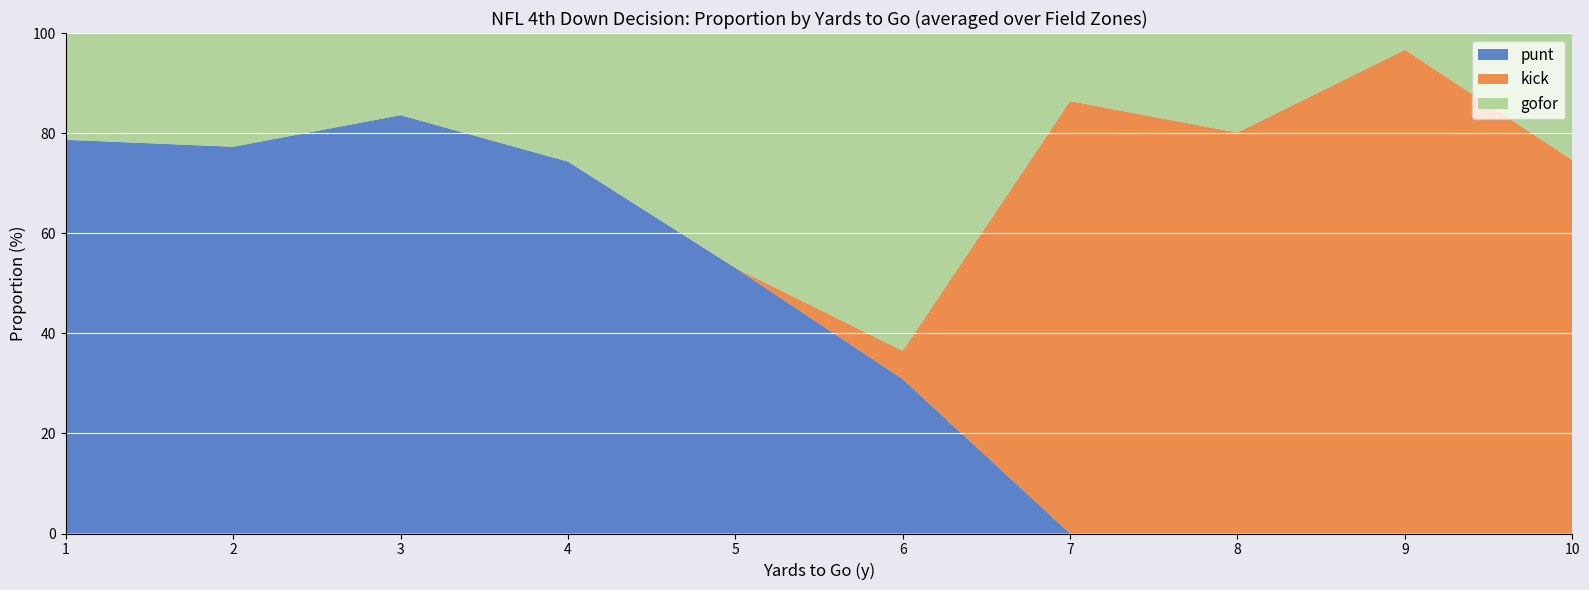

What is the total value across all series at 6?

100.0